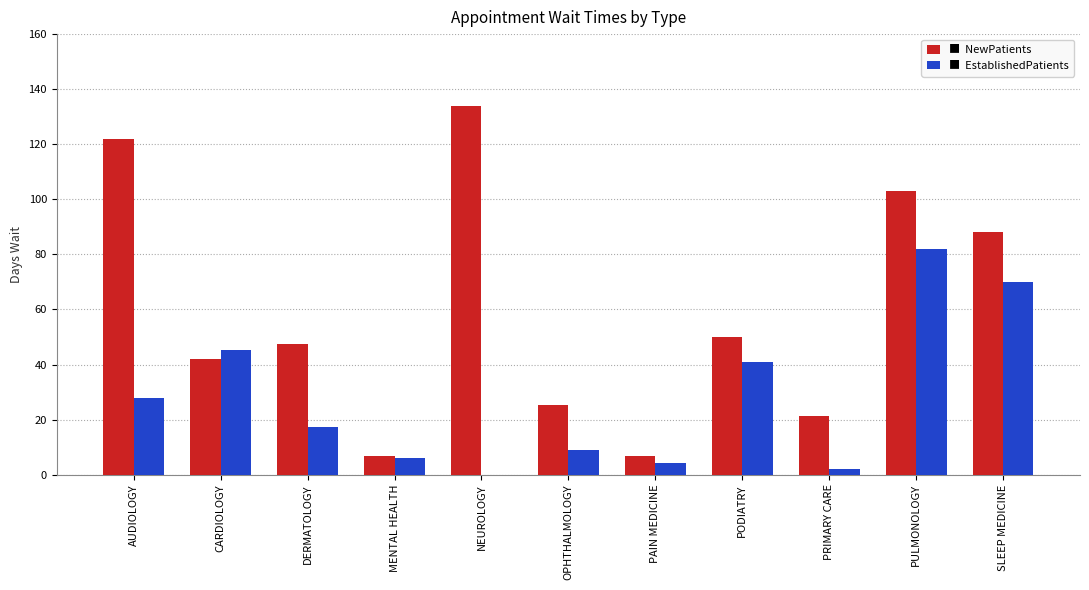

What is the total value across all series at PULMONOLOGY?

185.0